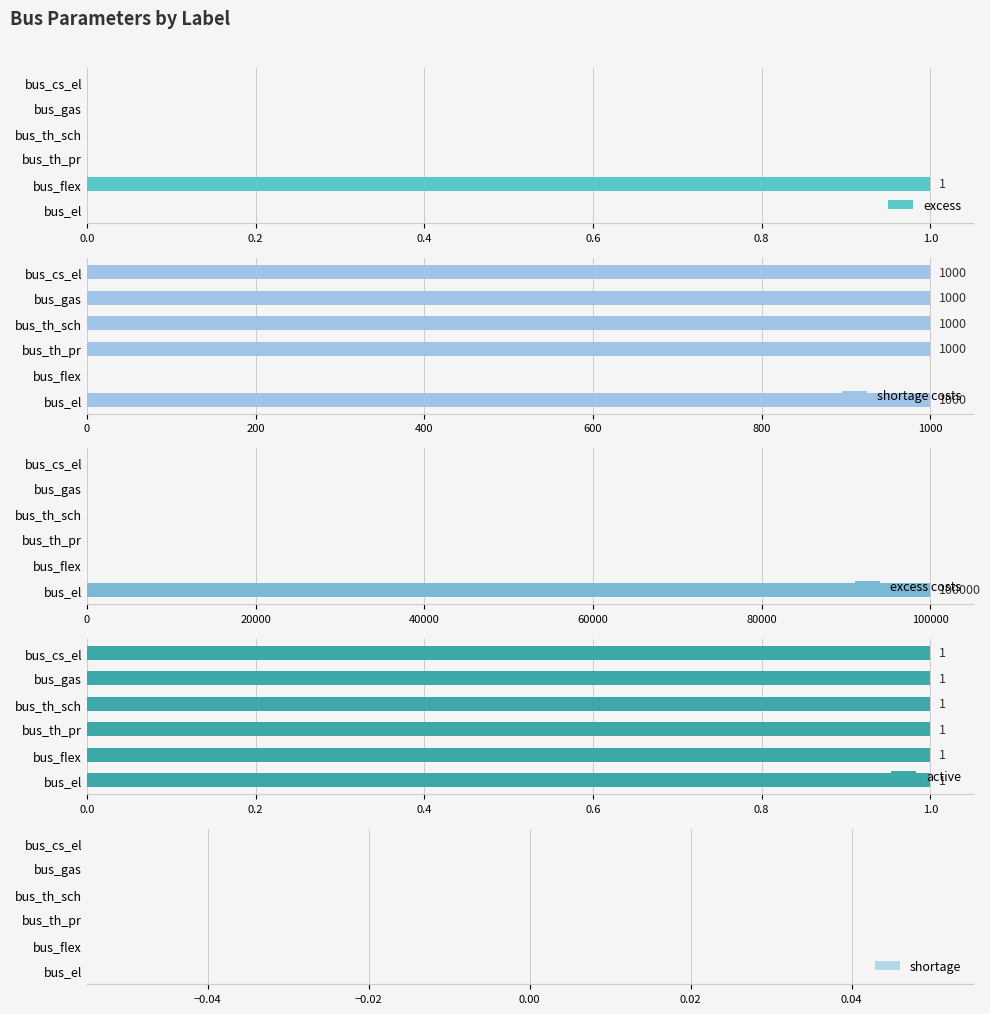

True or false: excess has a value of 0 at bus_cs_el.

True